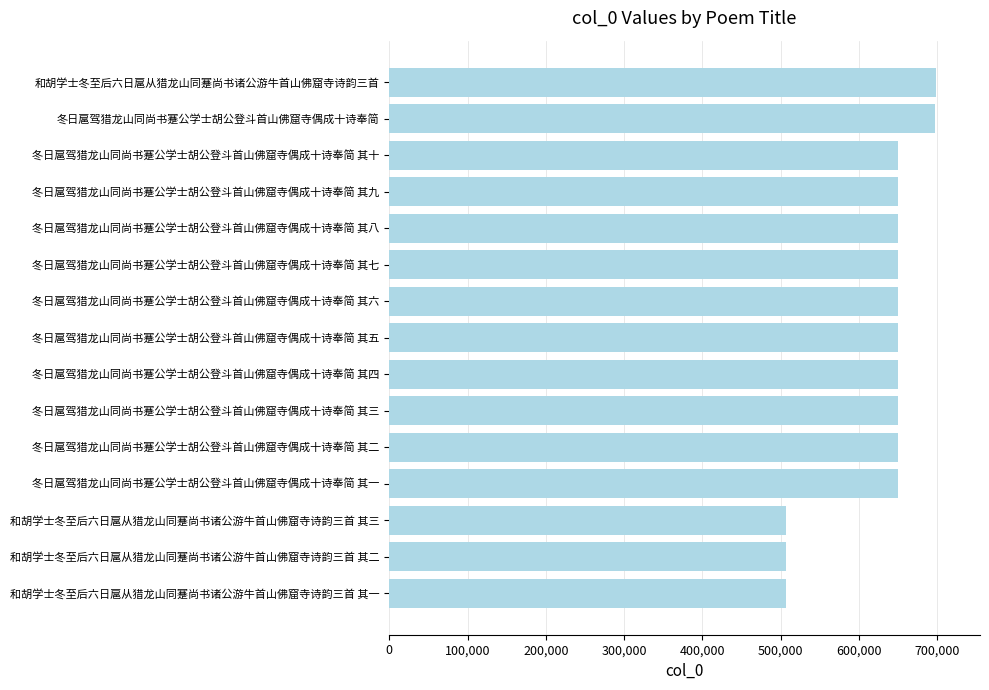

What is the sum of all values?

9420189